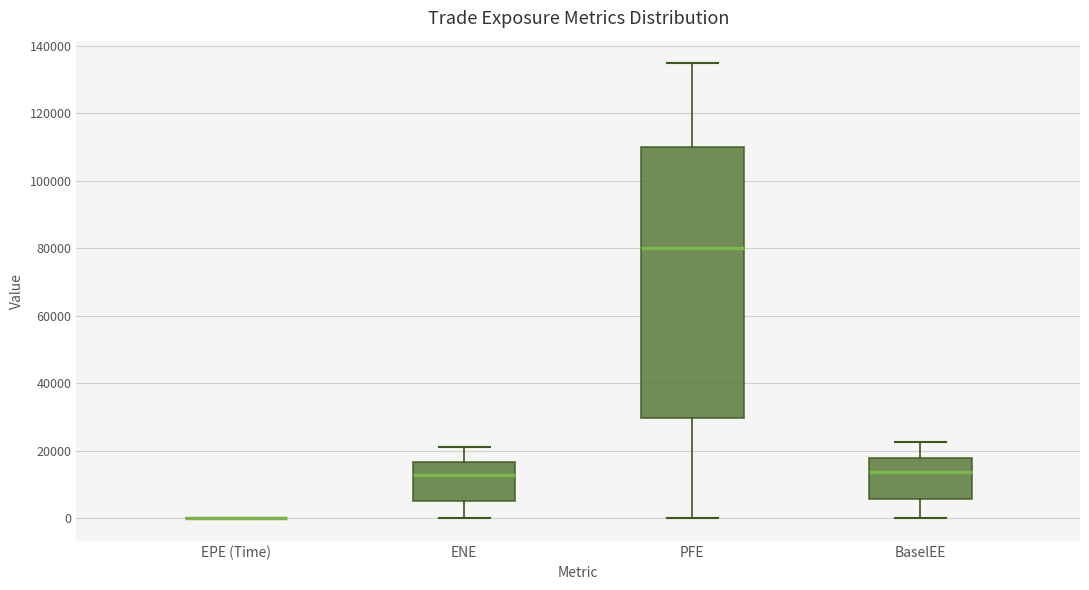

Reading left to right, read every box against the y-axis: the position of its median line, the range the box covers, and the ends of its whiskers. The values are not printed on the chart, so give them approximately, as read against the axis.

EPE (Time): box collapsed to a line at 0, whiskers 0 to 0
ENE: median 12000, box 6000 to 16000, whiskers 0 to 22000
PFE: median 80000, box 30000 to 110000, whiskers 0 to 134000
BaselEE: median 14000, box 6000 to 18000, whiskers 0 to 22000